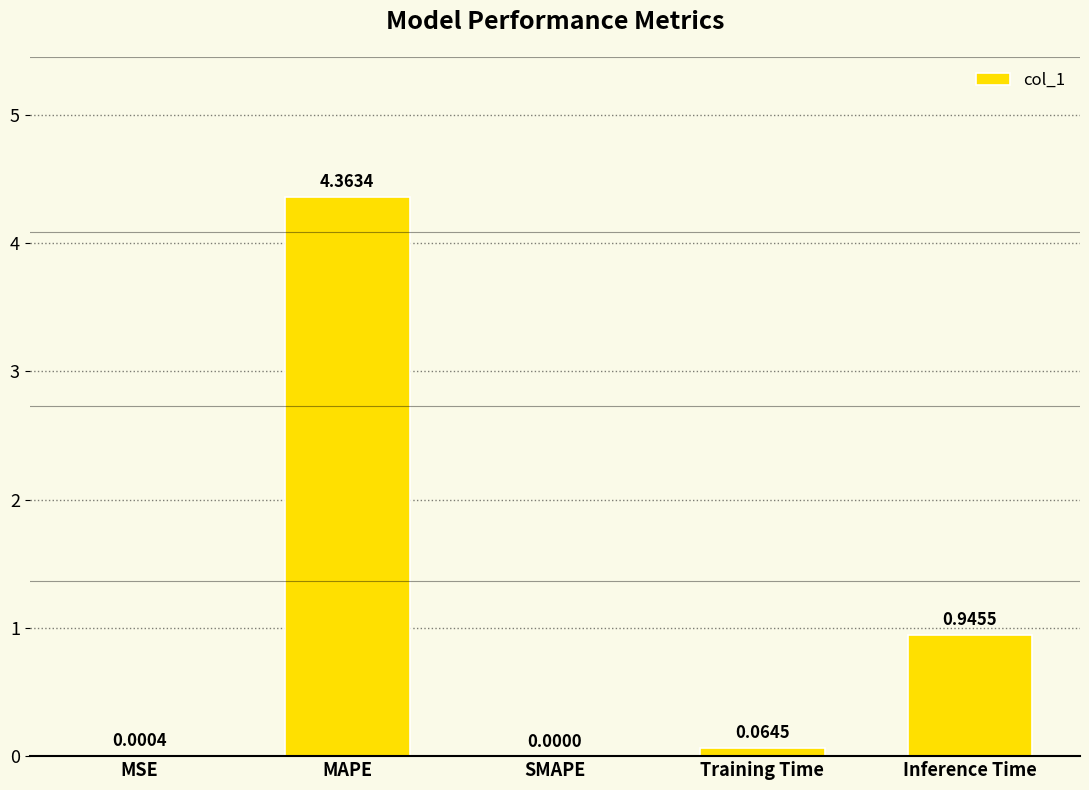

Which label corresponds to the largest value in the chart?

MAPE